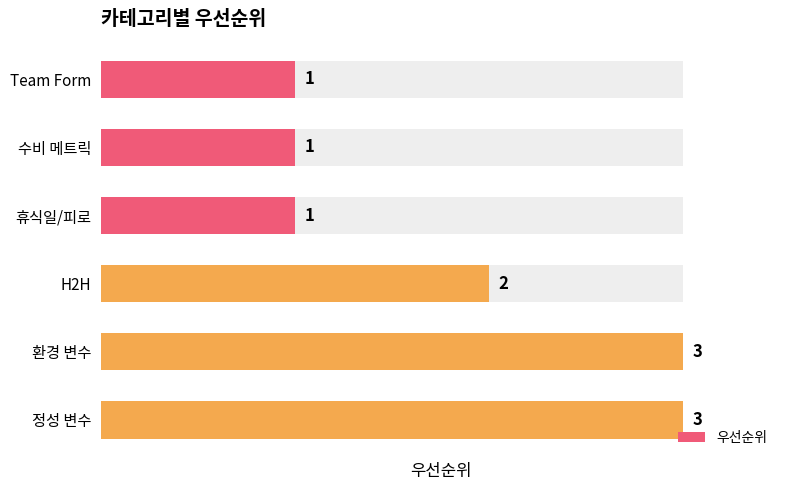

How many values are below 2?

3